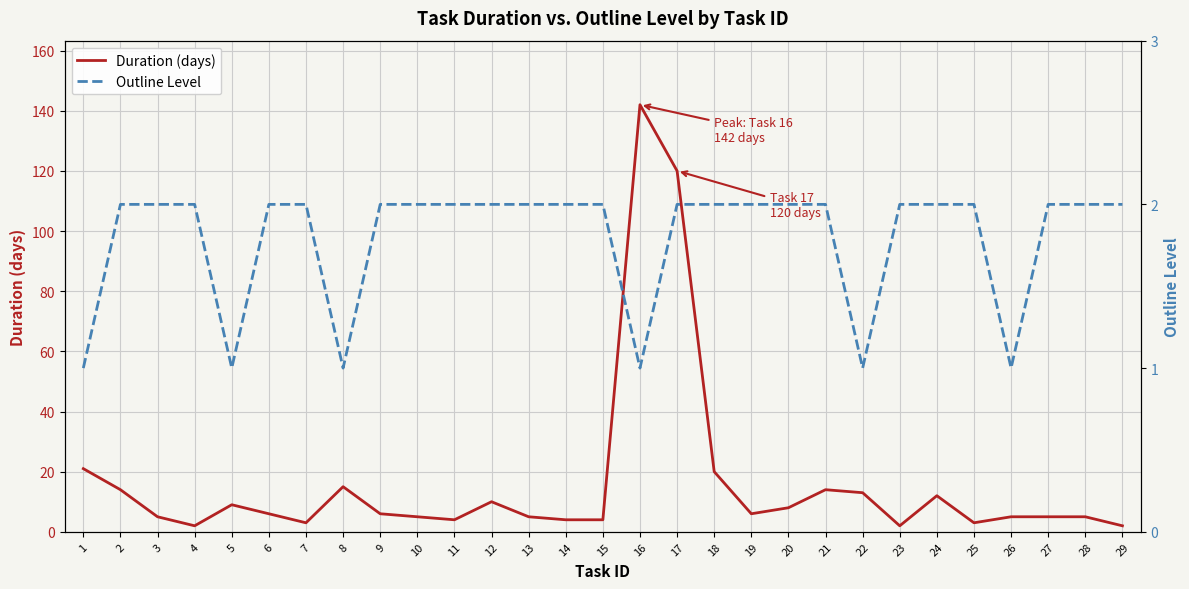

Which series has the largest total across all categories?

Duration (days)